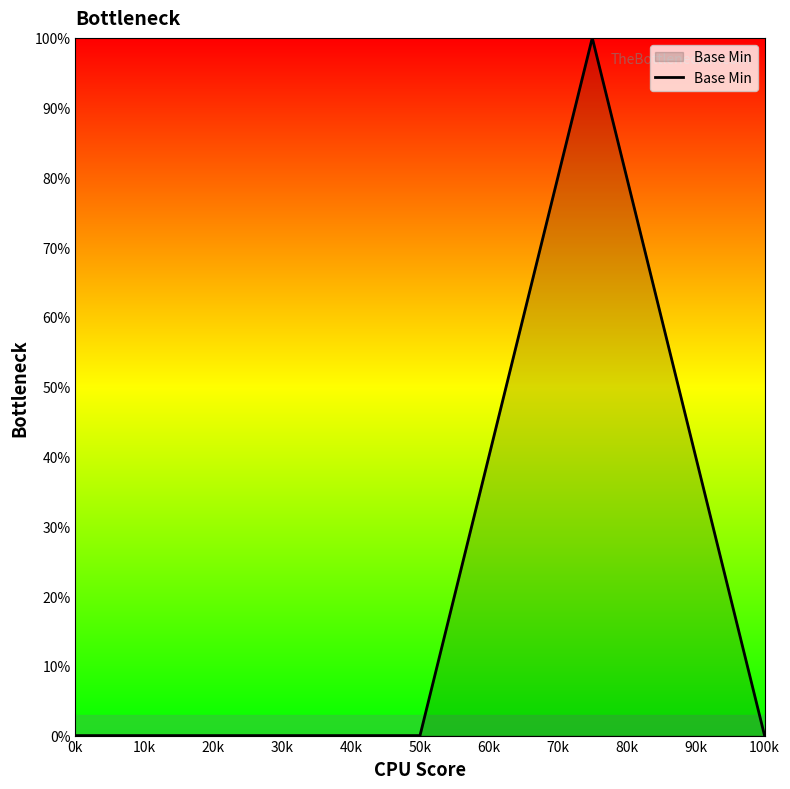

What is the greatest value displayed?

100